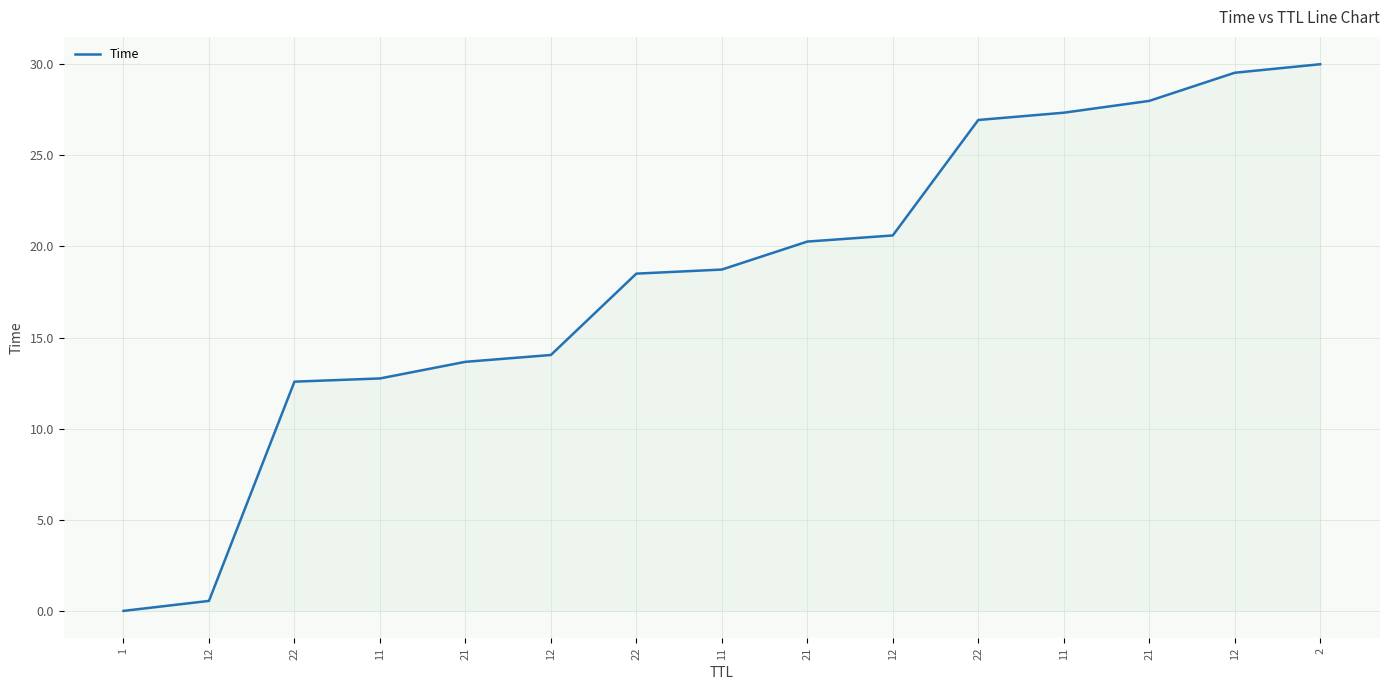

Reading left to right, list all the values displayed in this chart.

1=0.0	12=0.5	22=12.6	11=12.8	21=13.7	12=14.0	22=18.5	11=18.7	21=20.3	12=20.6	22=26.9	11=27.3	21=28.0	12=29.5	2=30.0